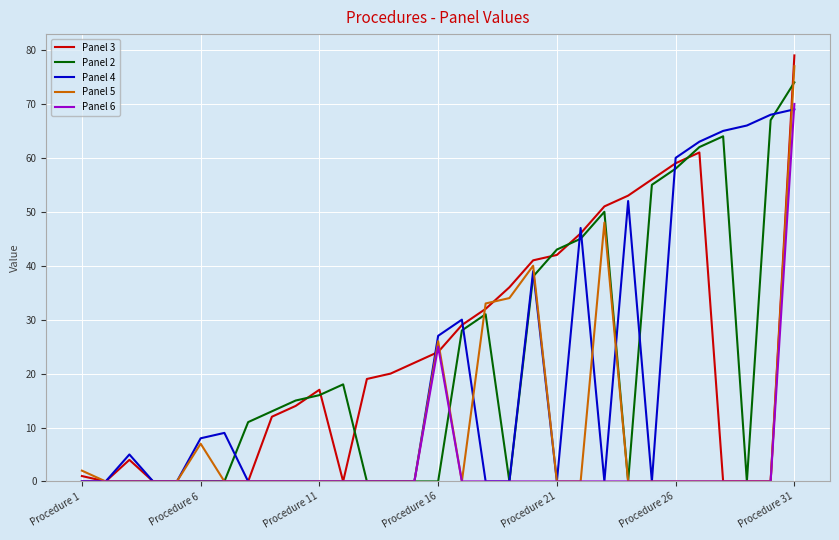

What is the difference between the maximum and second lowest values in the Panel 2 series?

74